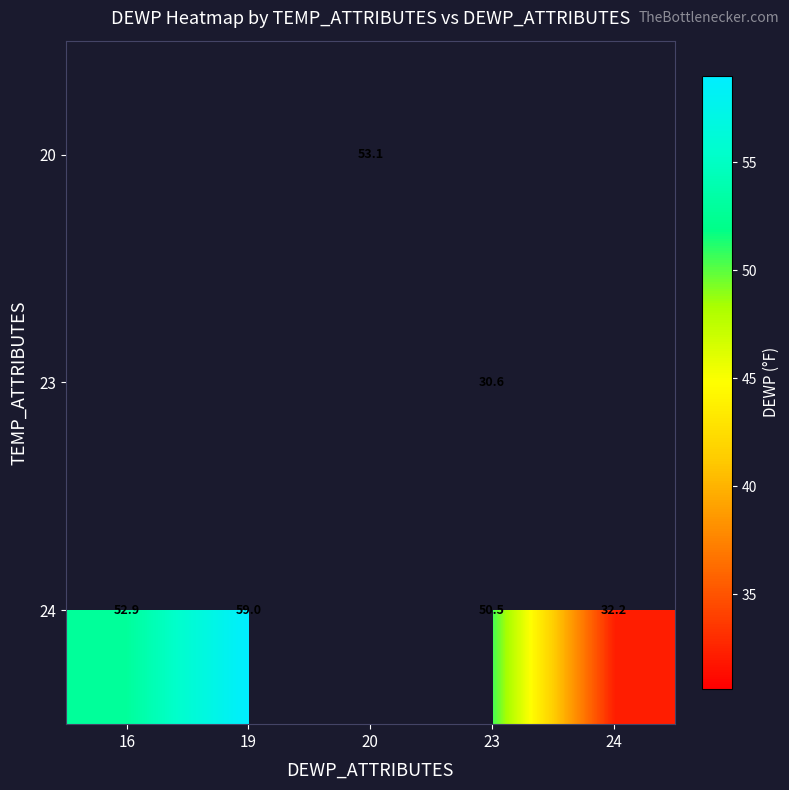

The value of 23 at 23 is 19.6. True or false?

False